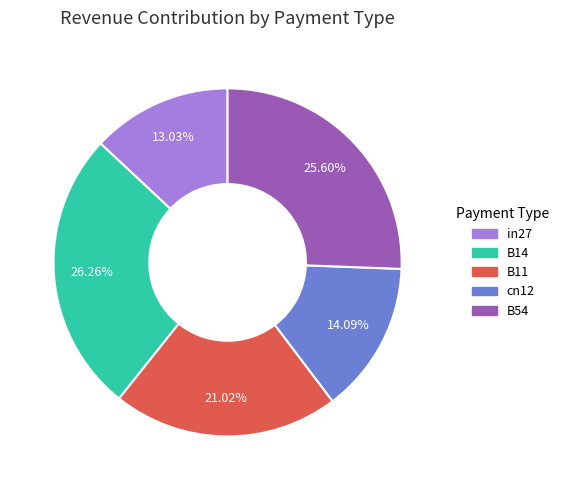

Rank the categories by value from lowest to highest.

in27, cn12, B11, B54, B14